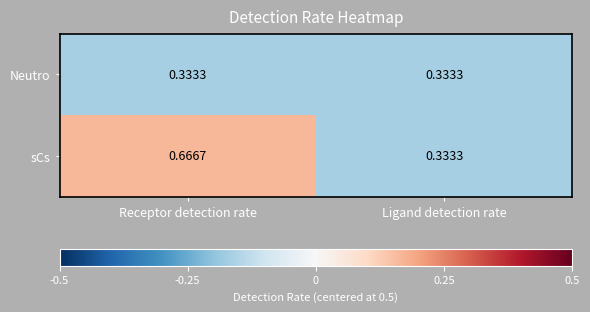

Rank the series at Receptor detection rate from lowest to highest value.

Neutro, sCs